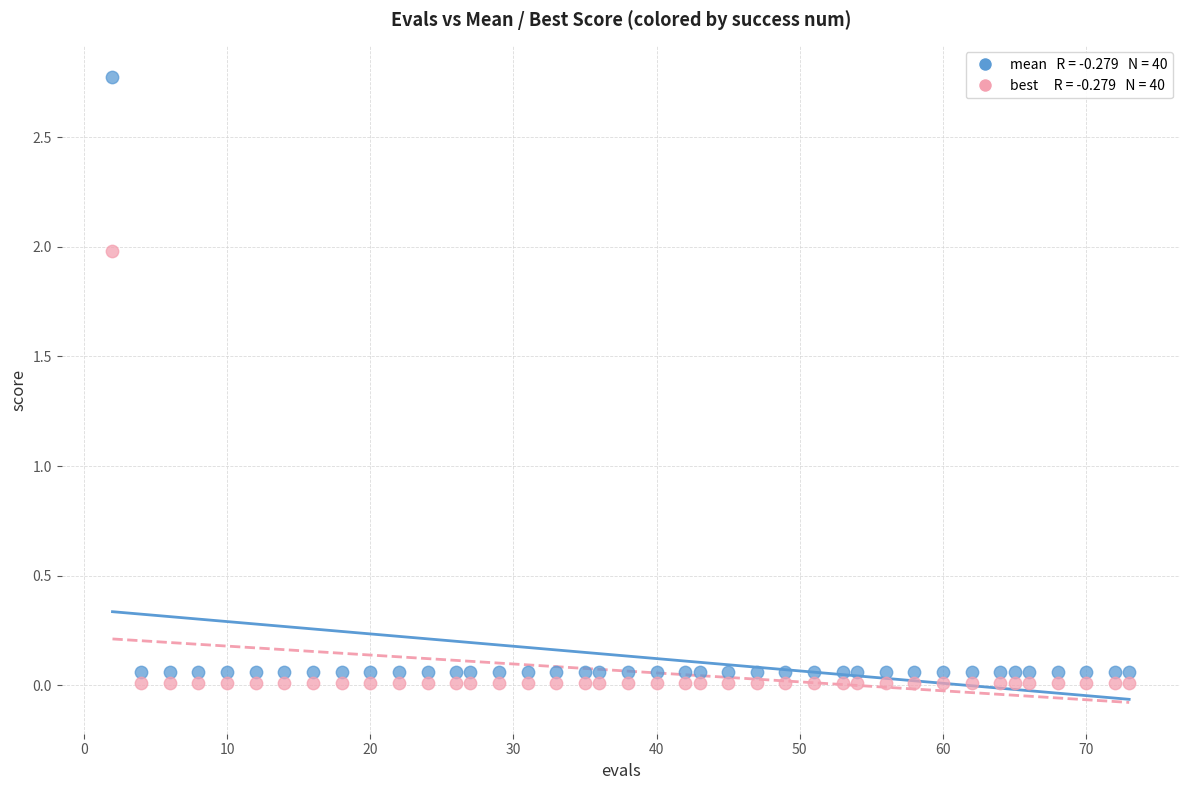

Across all data points, what is the range of Y values (max minus min)?

2.8